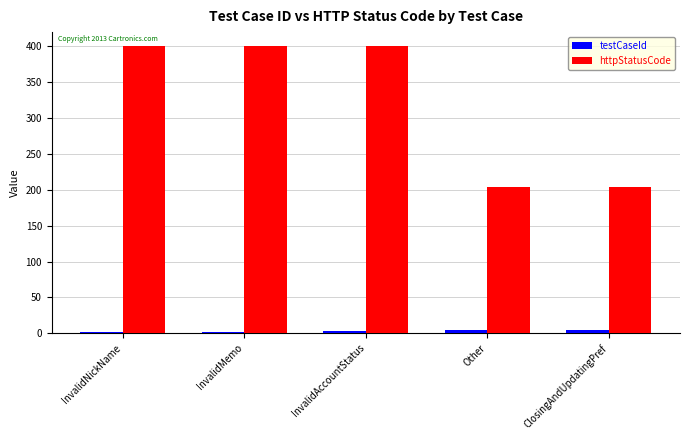

What is the greatest value displayed?

400